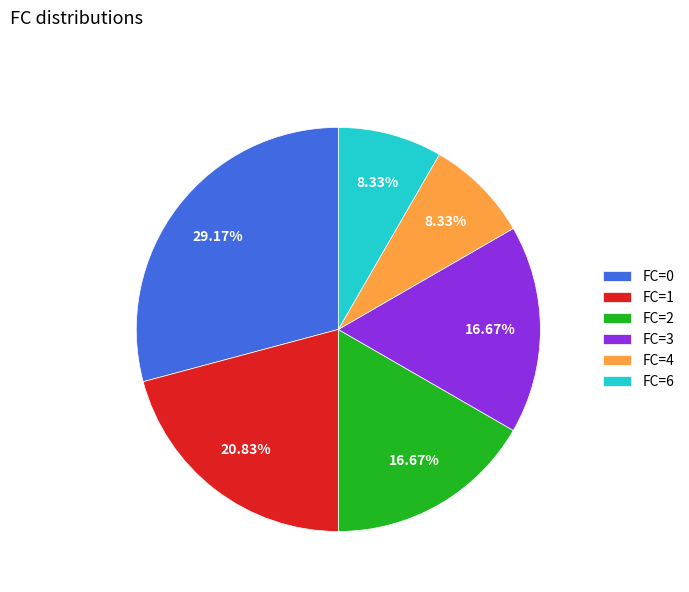

Which slice is the largest?

FC=0